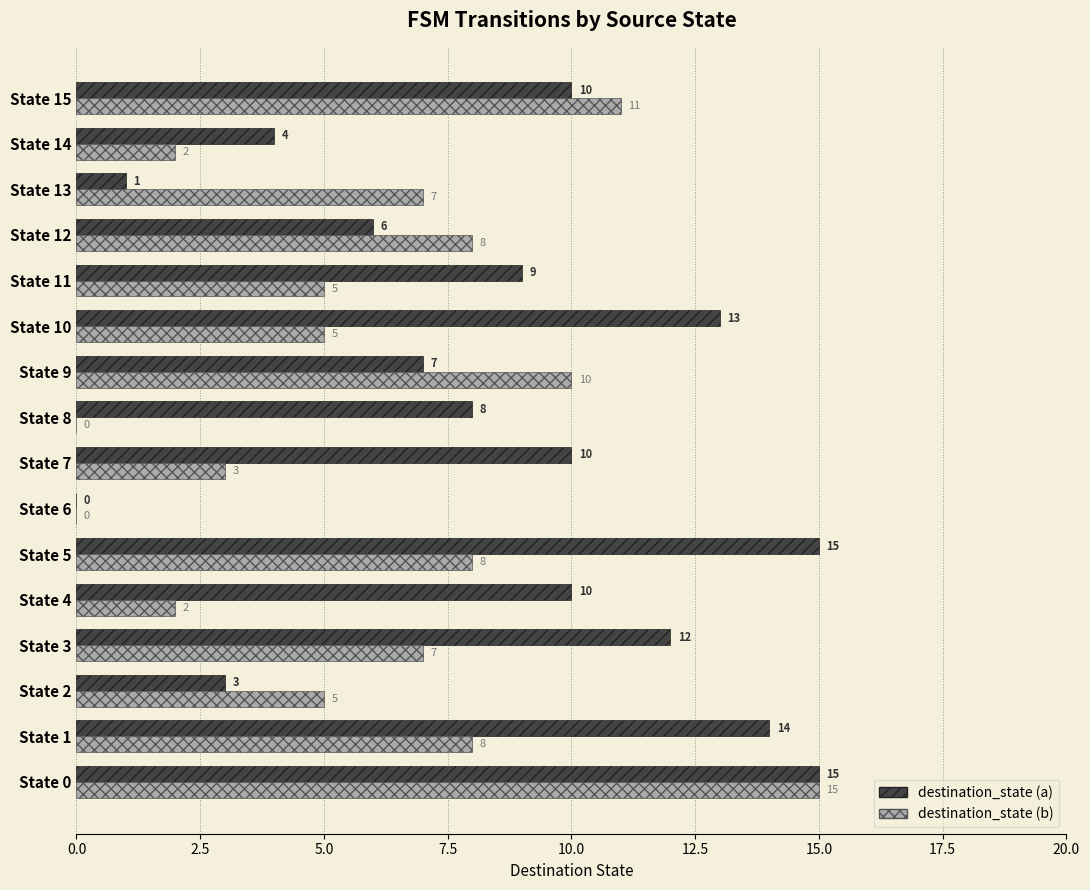

What is the average value of the destination_state (a) series?

9